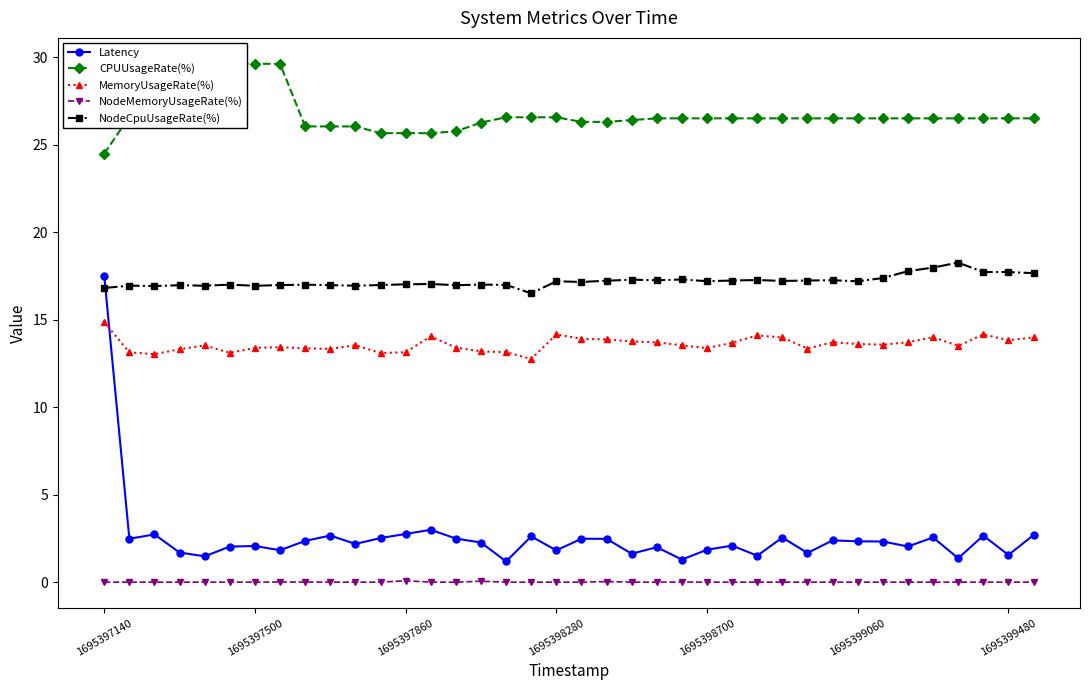

Where does the MemoryUsageRate(%) series first go above 13?

1695397140